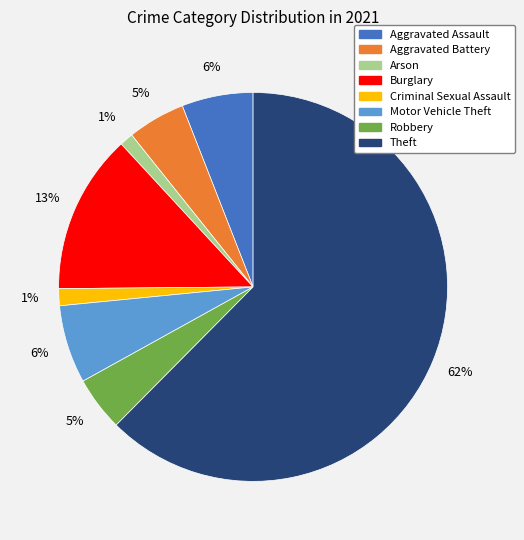

How many slices are in this pie chart?

8